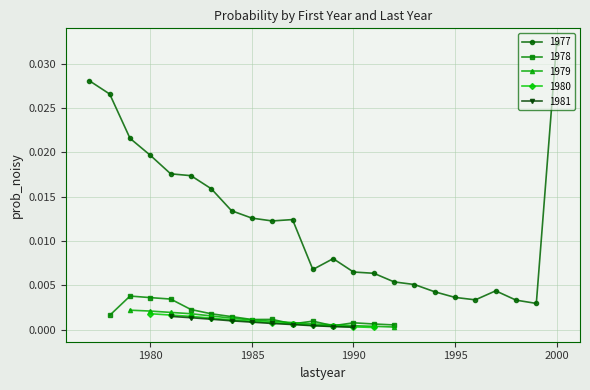

At 1, list the series in order from largest to smallest.

1977, 1978, 1979, 1980, 1981